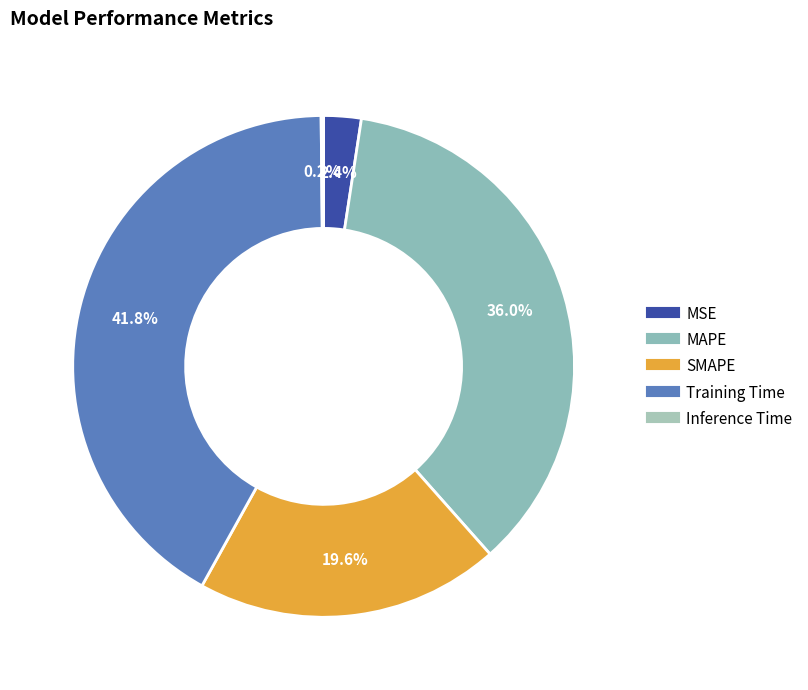

Rank the categories by value from lowest to highest.

Inference Time, MSE, SMAPE, MAPE, Training Time